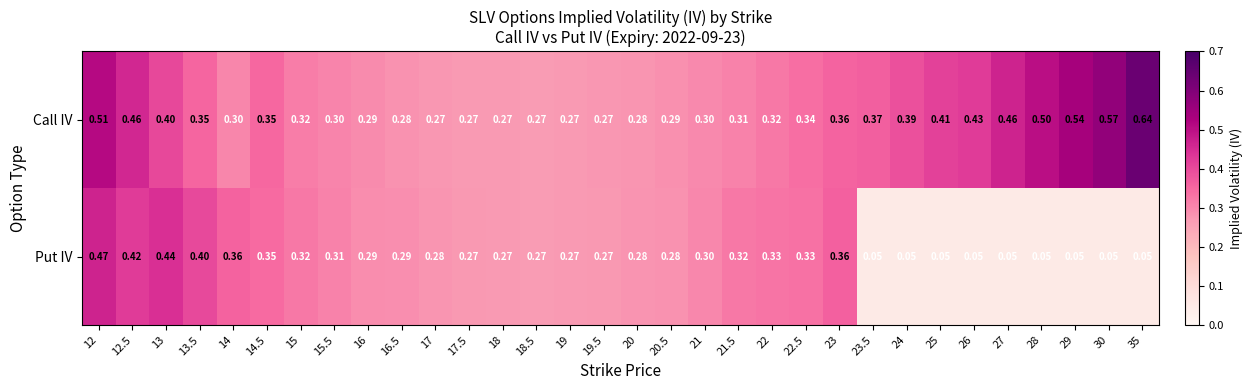

Which series has the largest total across all categories?

Call IV